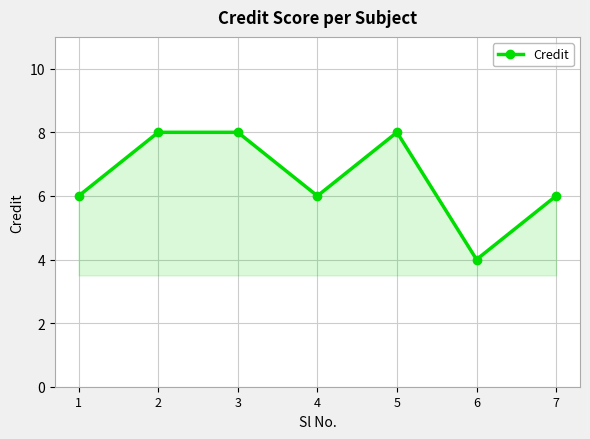

Does the chart display data point markers on the line(s)?

Yes